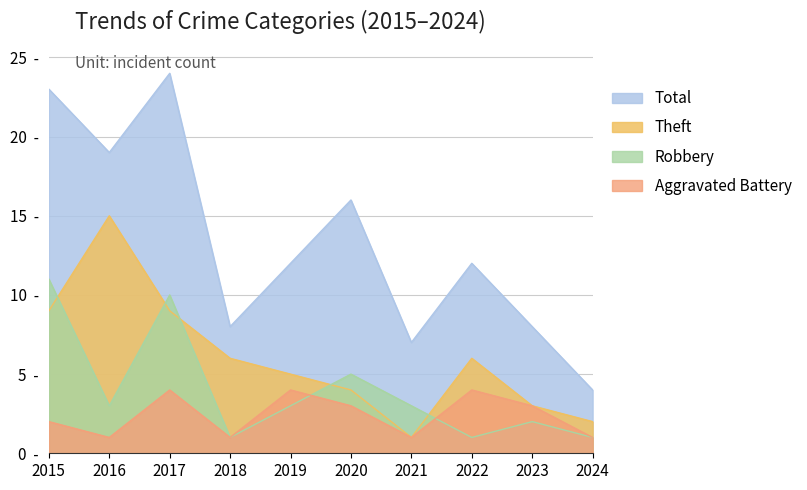

How many interior local peaks does the Robbery series have?

3